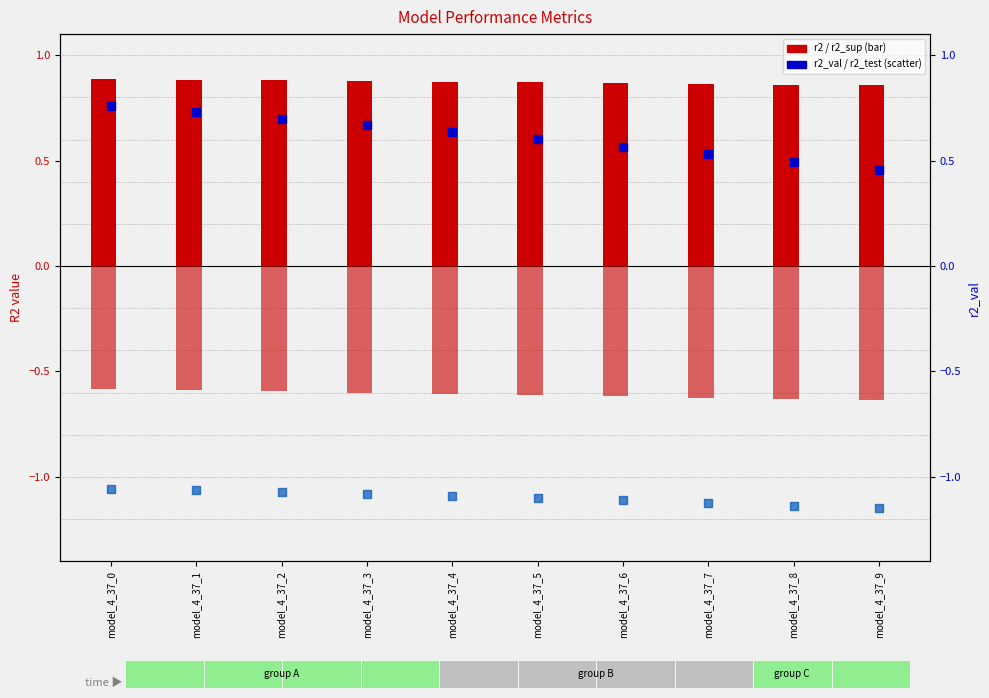

What are all the series names shown in the legend?

r2, r2_sup, r2_val, r2_test